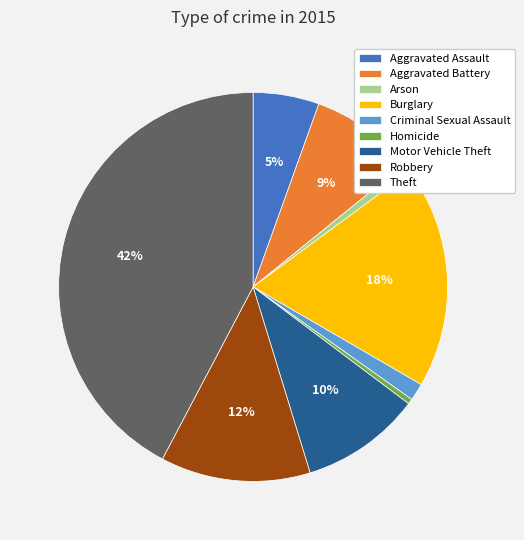

To the nearest percent, what percentage of the pie is Aggravated Battery?

9%